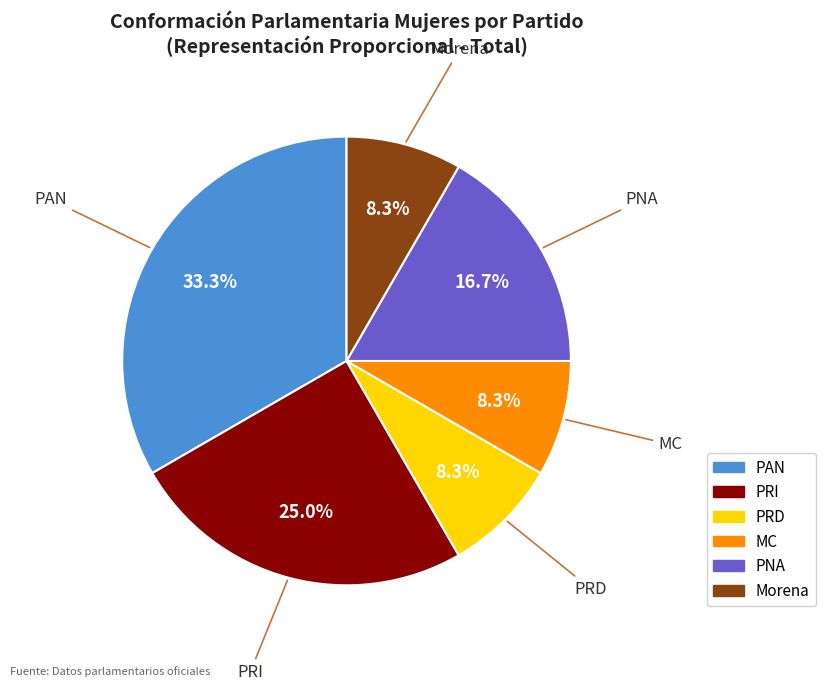

To the nearest percent, what portion does PAN represent?

33%